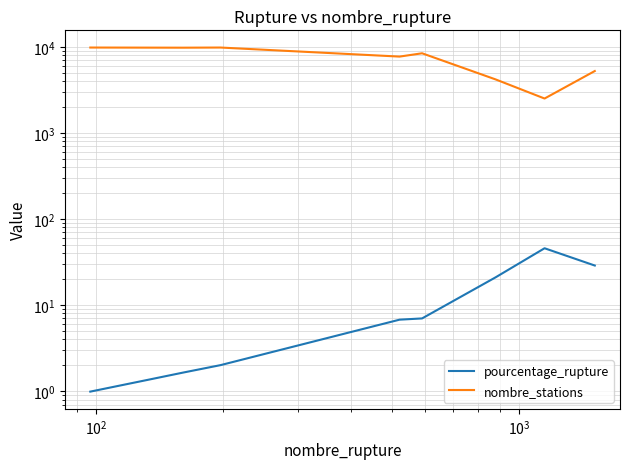

What is the difference between the maximum and minimum values in the nombre_stations series?

7304.0